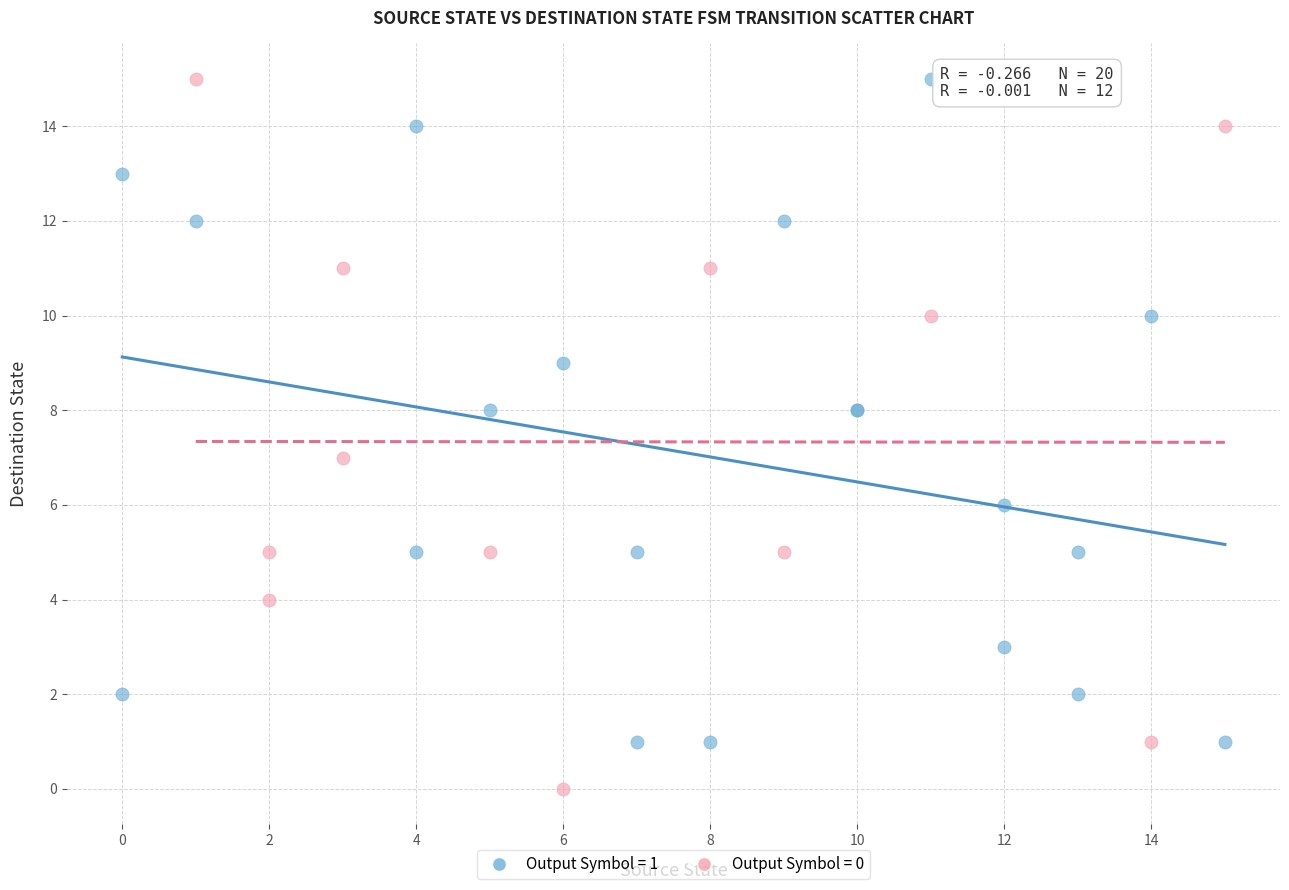

Which series contains the lowest Y value?

Output Symbol = 0